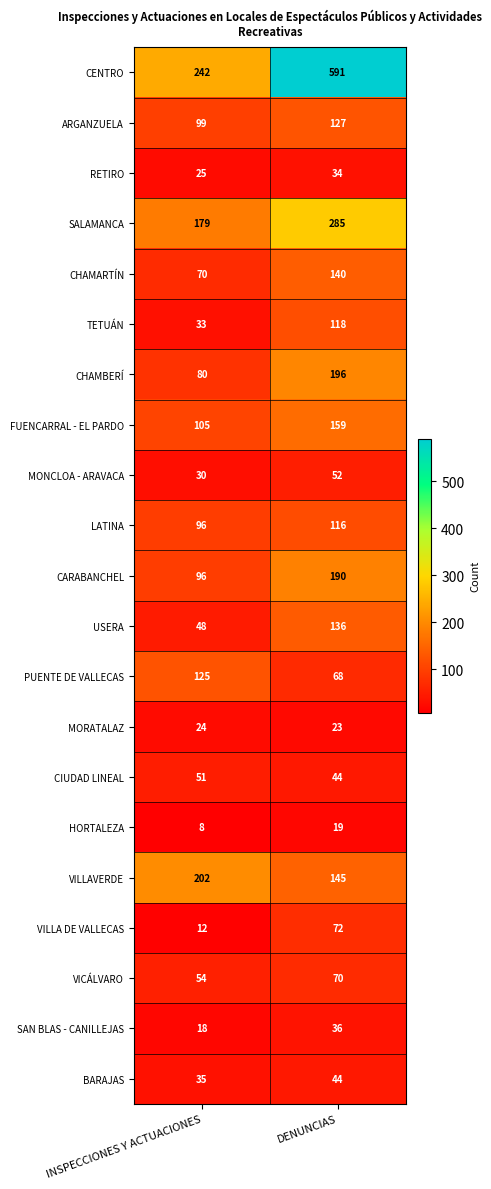

The value of USERA at INSPECCIONES Y ACTUACIONES is 48. True or false?

True